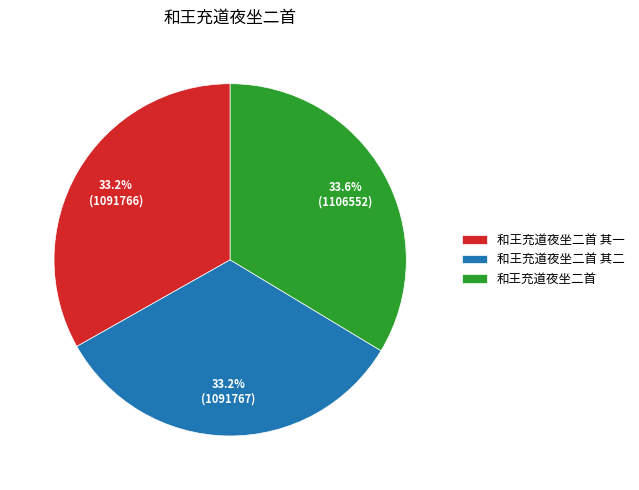

Is it true that 和王充道夜坐二首 其一 is 23% of the pie?

False